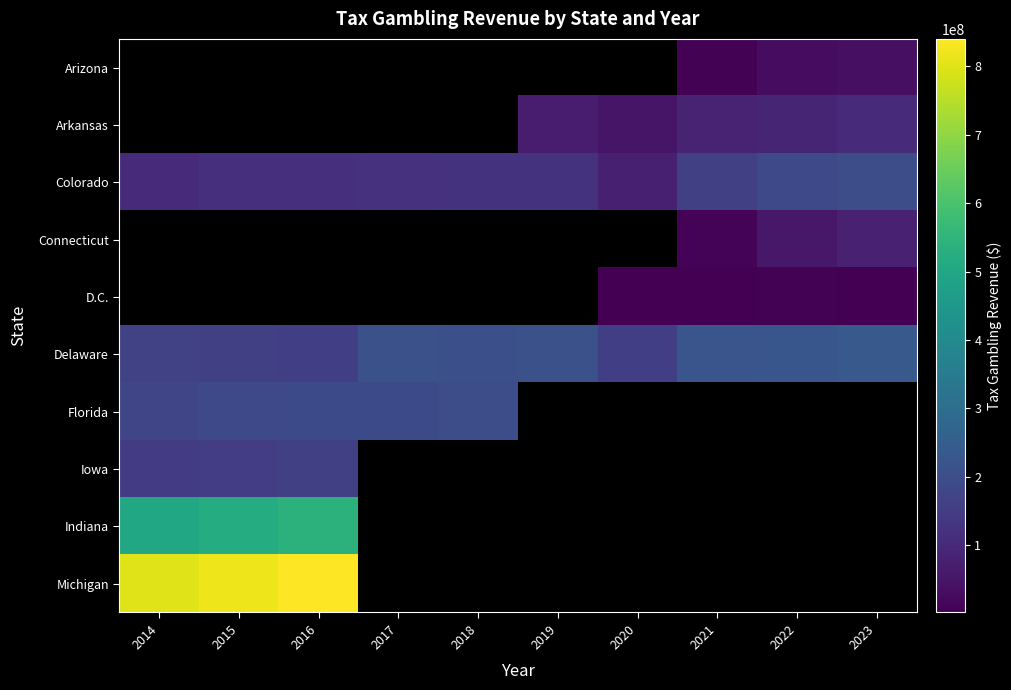

How many data points does each series have?

10